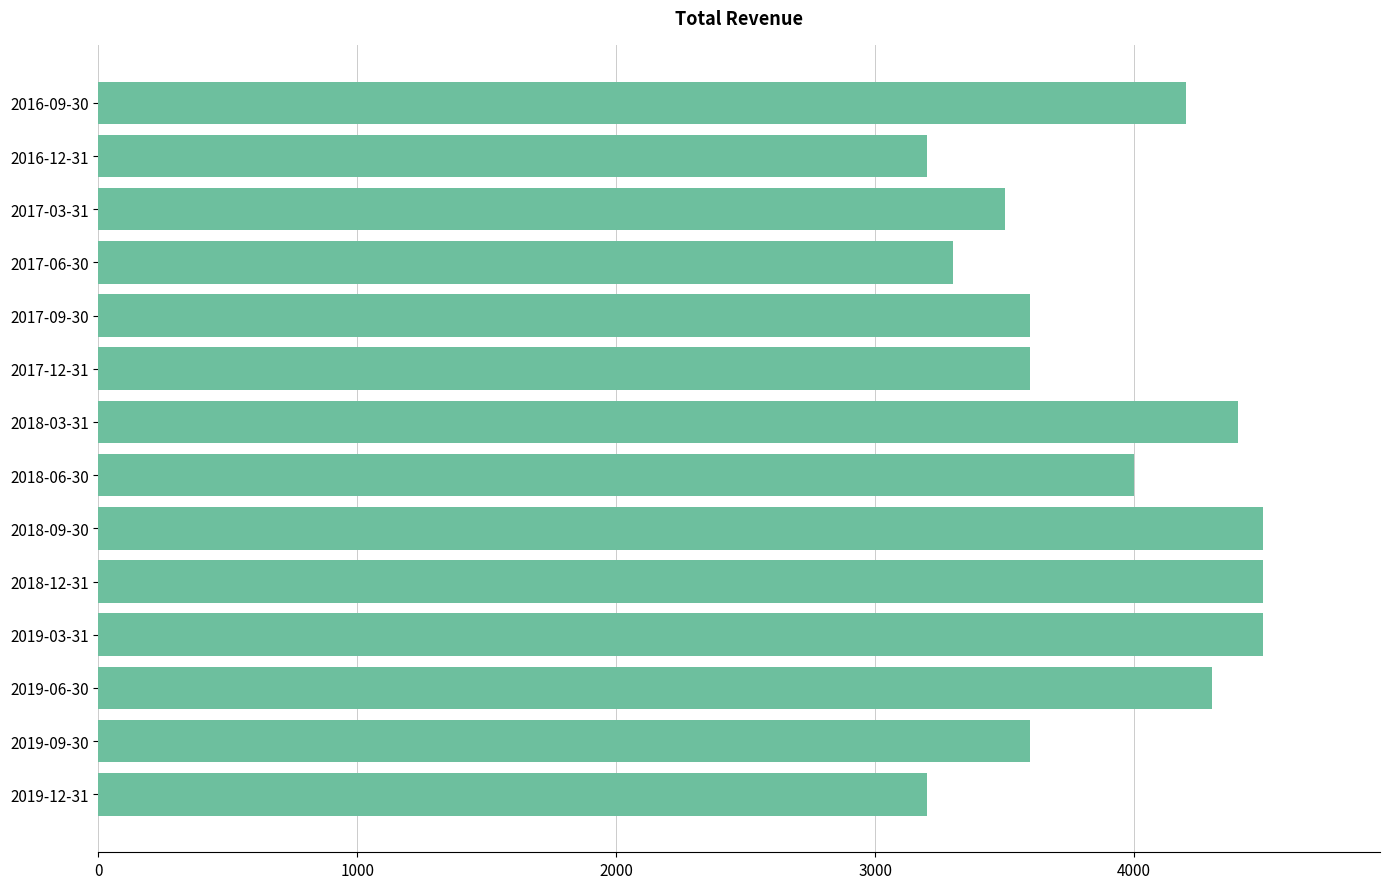

The value at 2018-12-31 is 4500. True or false?

True